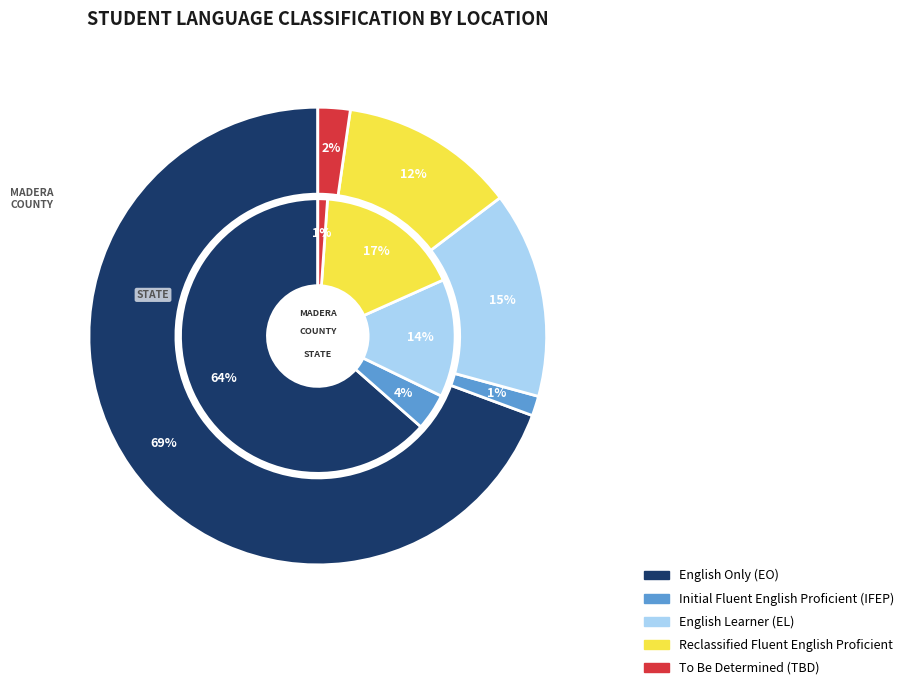

Do Madera County and State together represent more than half of the pie?

Yes